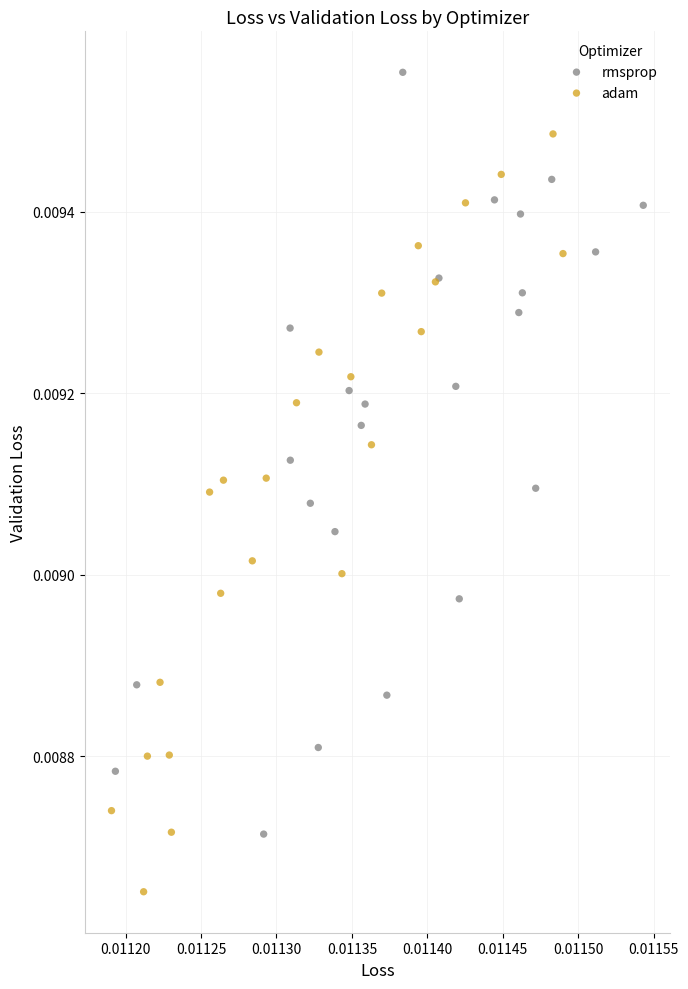

Which series contains the lowest Y value?

adam